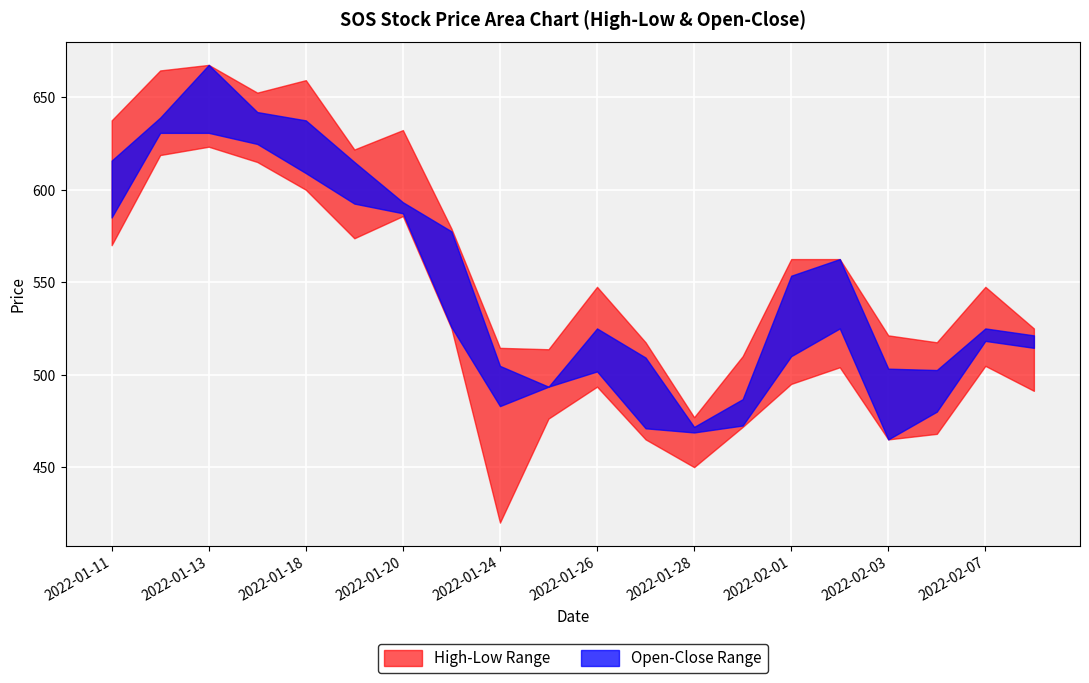

At which label does Open reach its peak?

2022-01-13